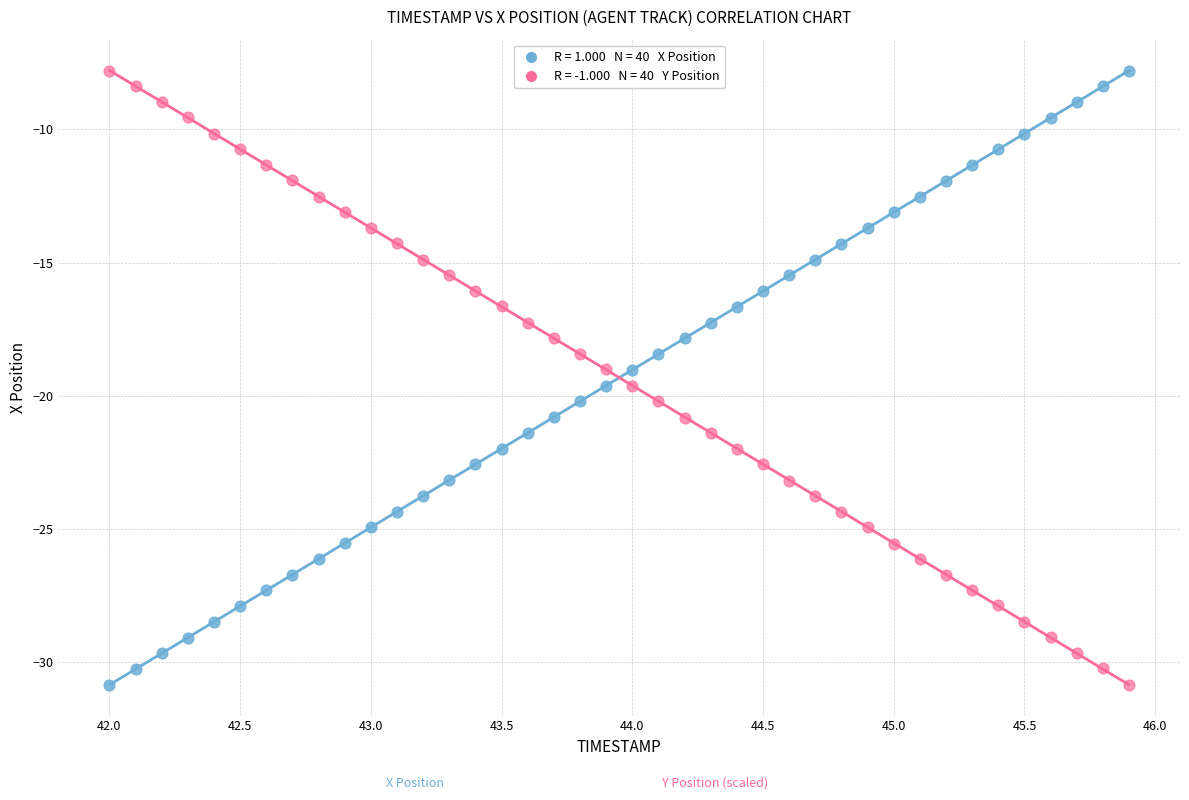

Across all data points, what is the range of X values (max minus min)?

3.9